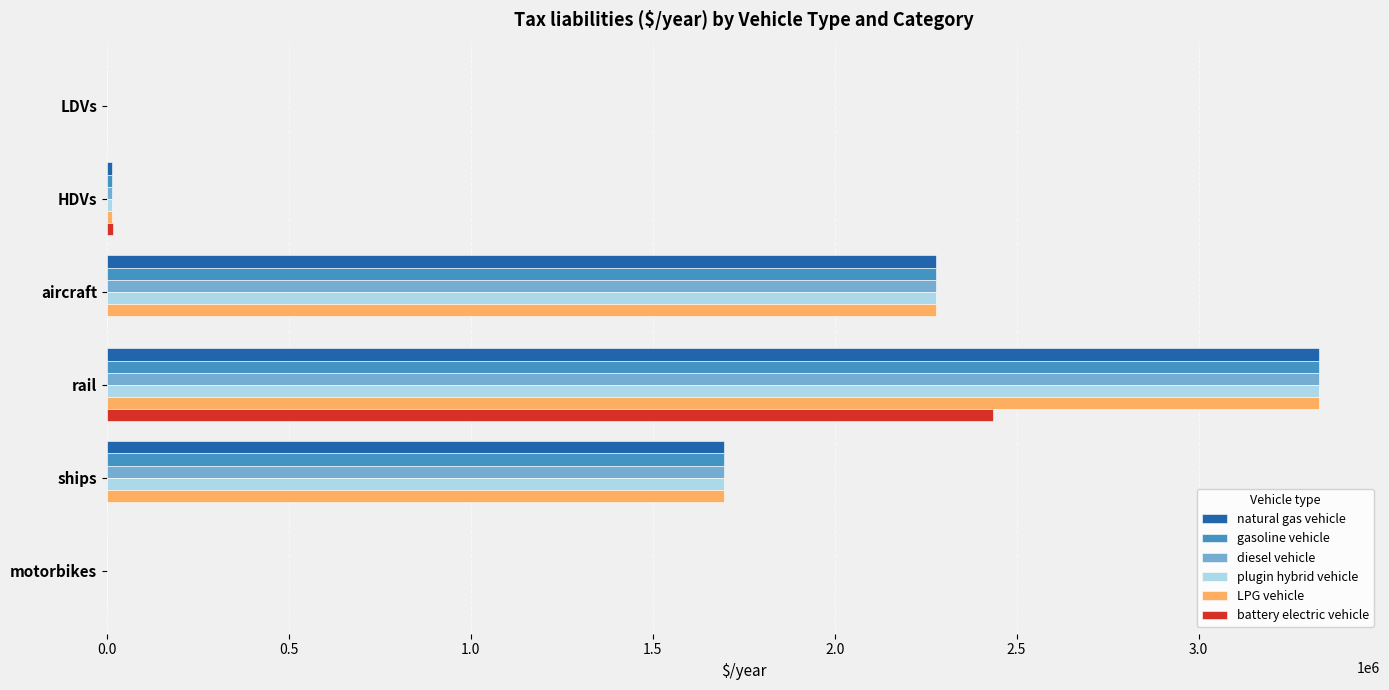

Between LDVs and ships, which series saw the biggest shift?

plugin hybrid vehicle